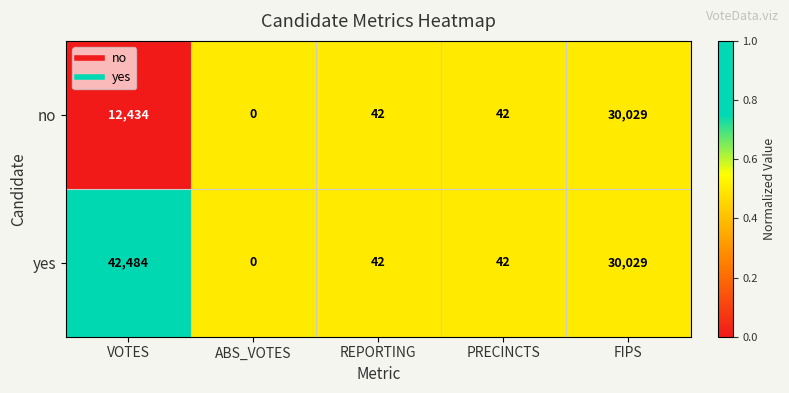

Where does the yes series first go above 42?

VOTES